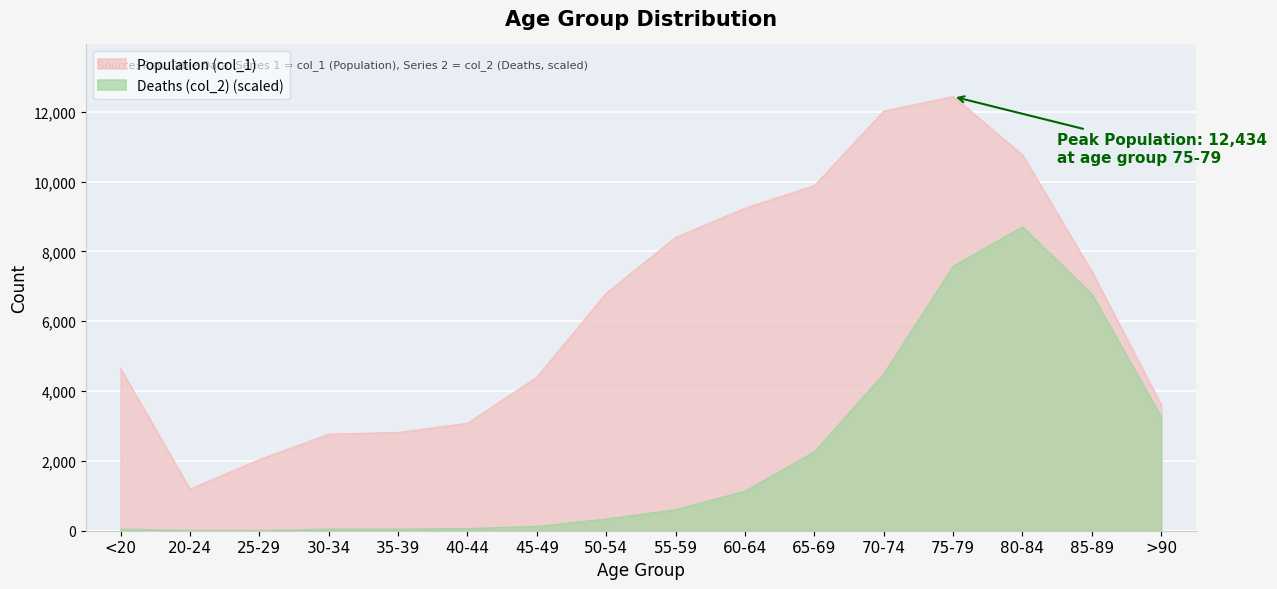

Reading right to left, extract all data points from this chart.

Population (col_1): 3604.0	7417.0	10764.0	12434.0	12018.0	9883.0	9236.0	8400.0	6803.0	4396.0	3078.0	2814.0	2765.0	2038.0	1191.0	4641.0
Deaths (col_2): 3254.9	6775.8	8703.8	7573.6	4494.2	2260.4	1132.9	603.7	335.1	125.0	63.8	47.9	45.2	8.0	10.6	47.9